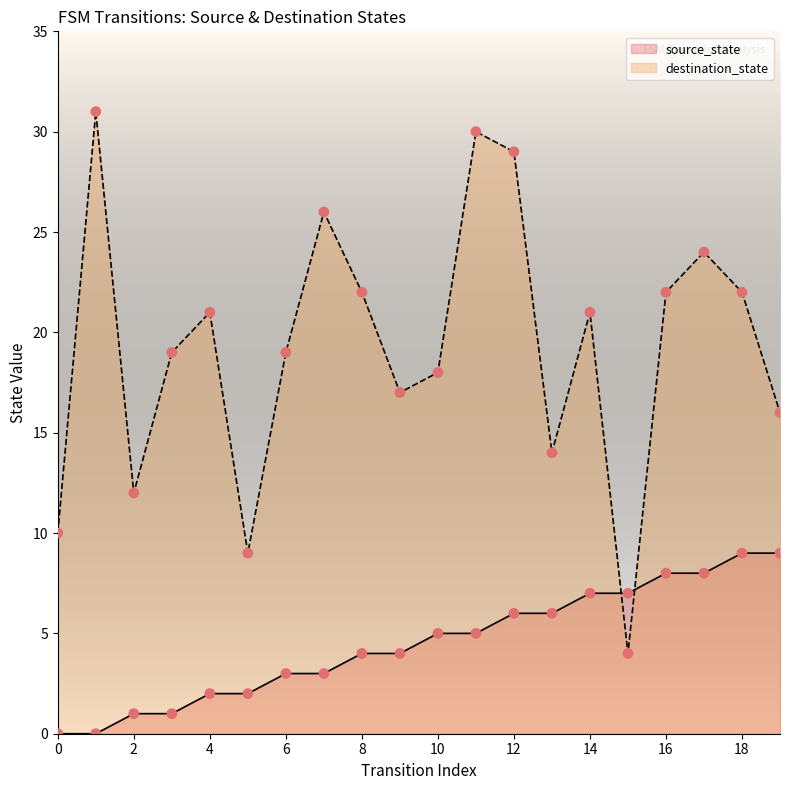

What are all the series names shown in the legend?

source_state, destination_state